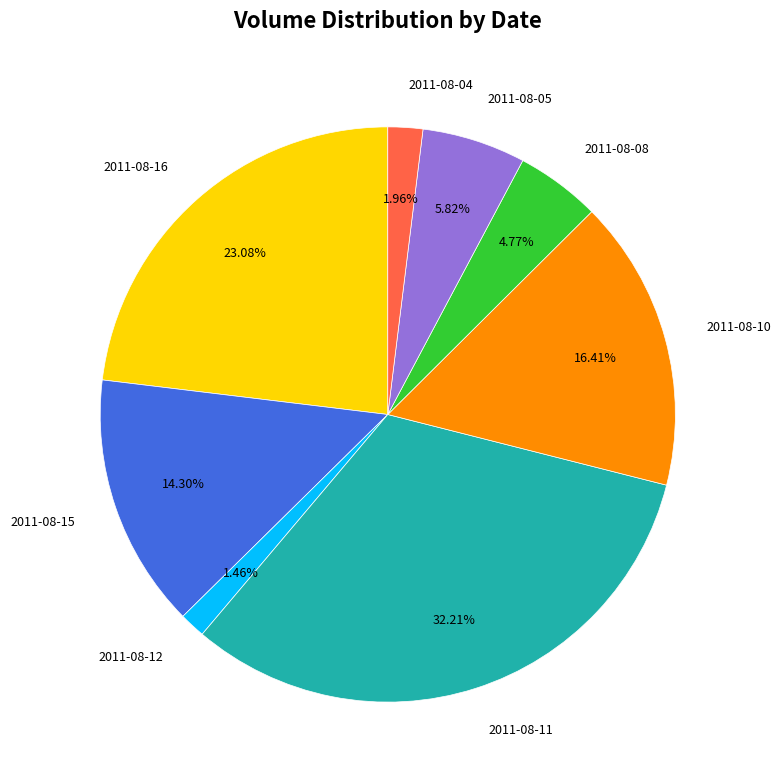

How many segments does this pie chart have?

8